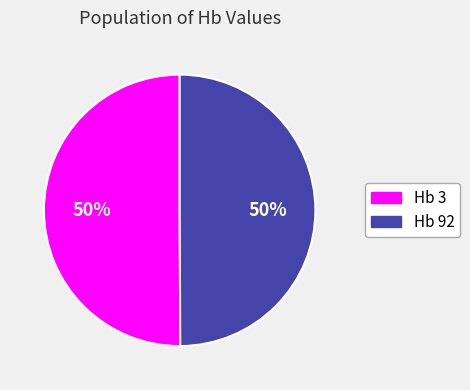

True or false: Hb 3 accounts for 40% of the total.

False